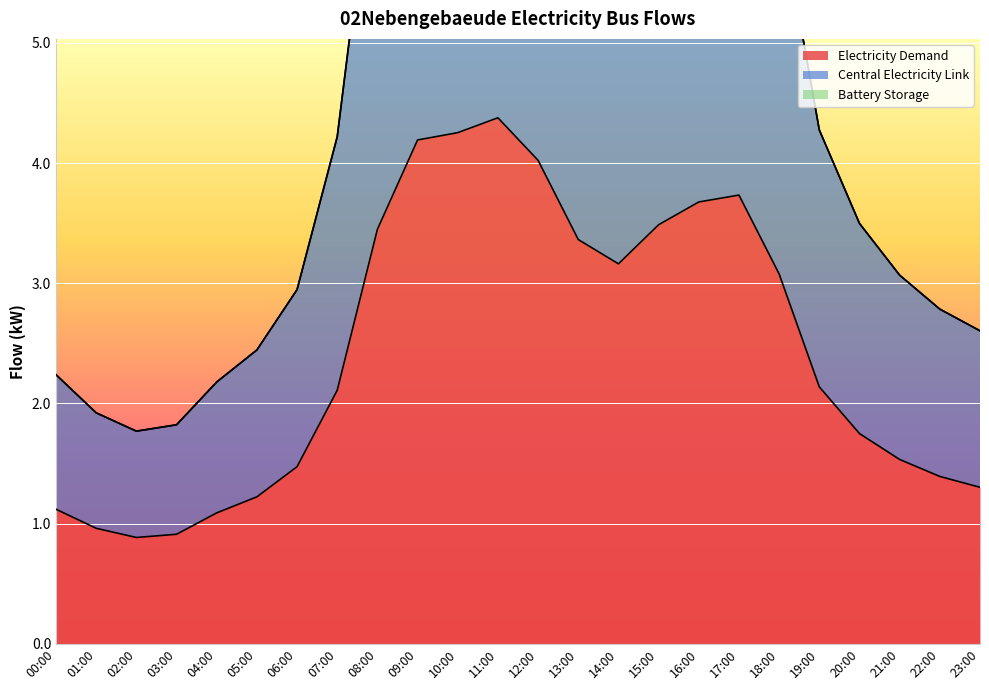

What is the highest value of the electricity_demand series?

4.4